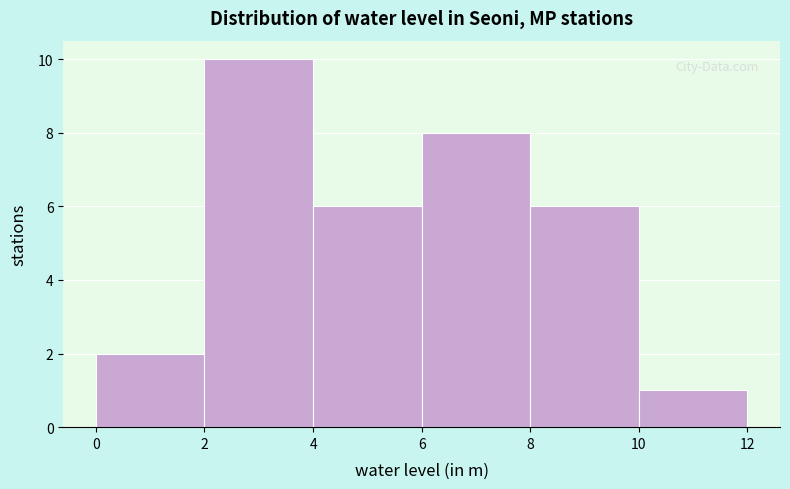

Over which range of the x-axis is the bar tallest?

2 to 4